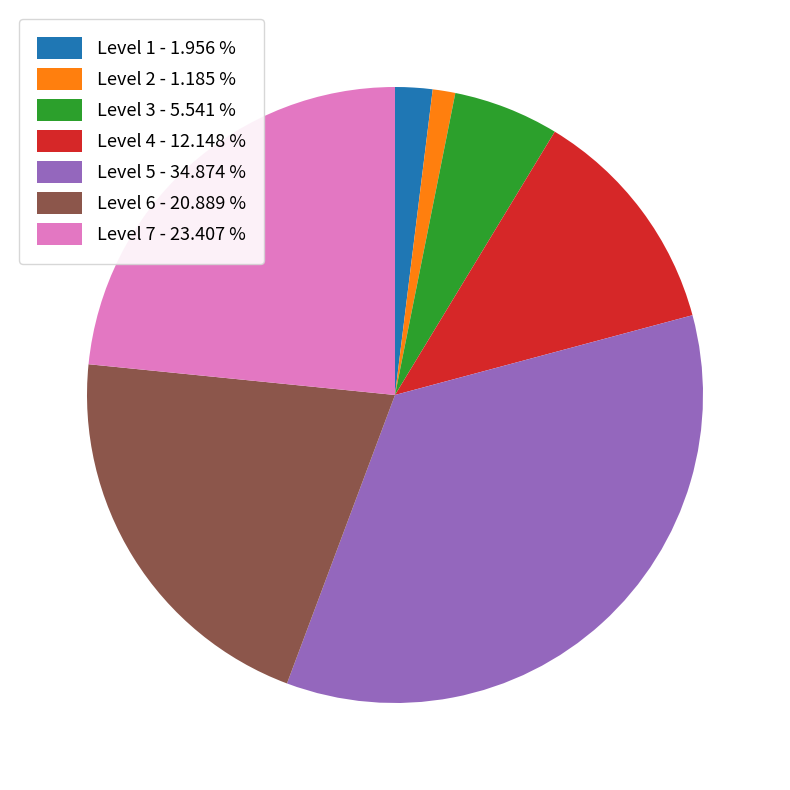

How many slices are in this pie chart?

7